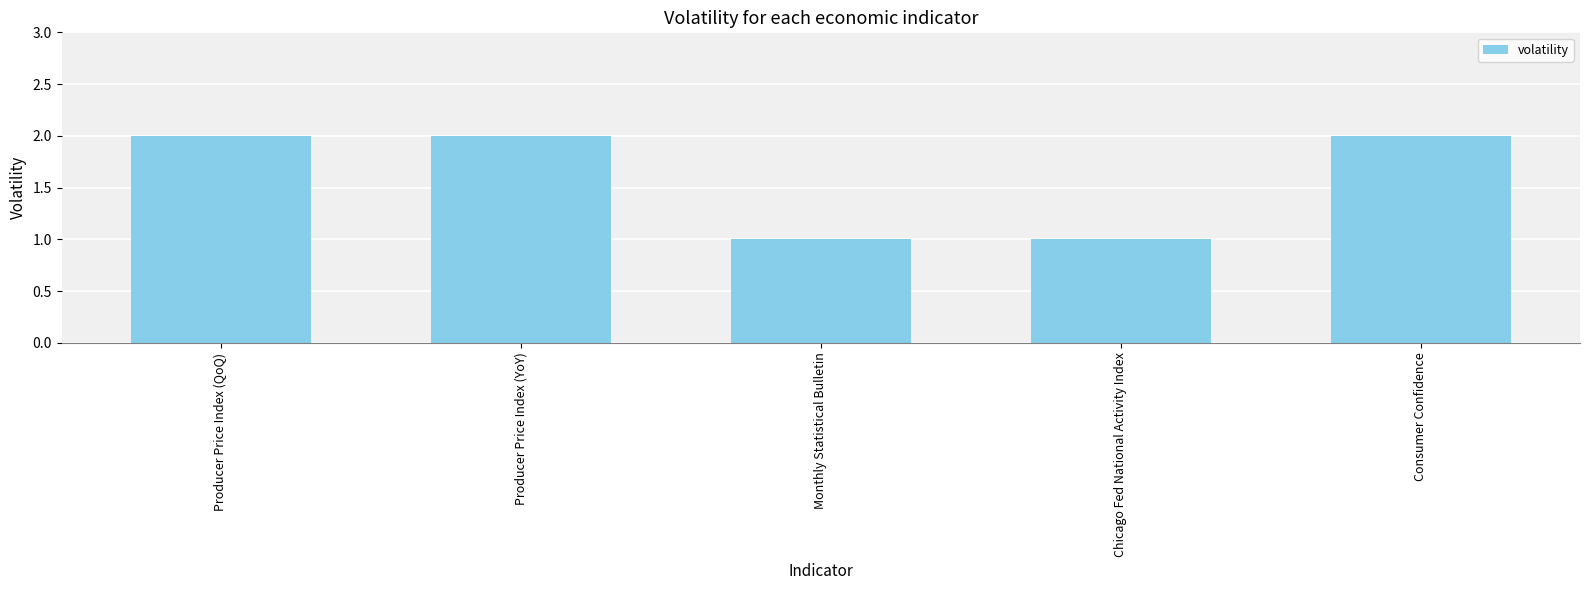

True or false: the data shows 1 at Chicago Fed National Activity Index.

True